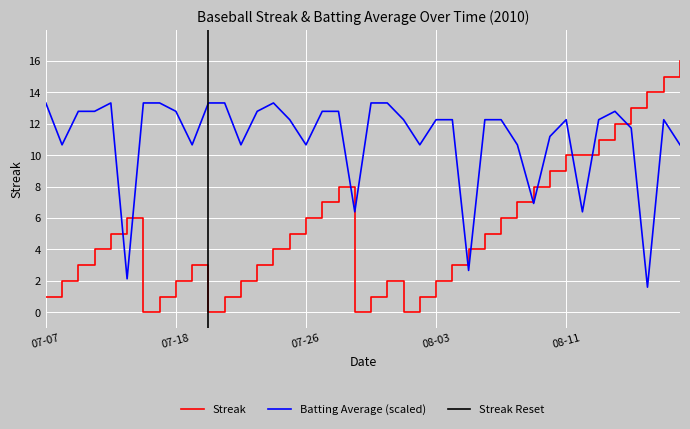

At which category does Streak reach its first local valley?

2010-07-16